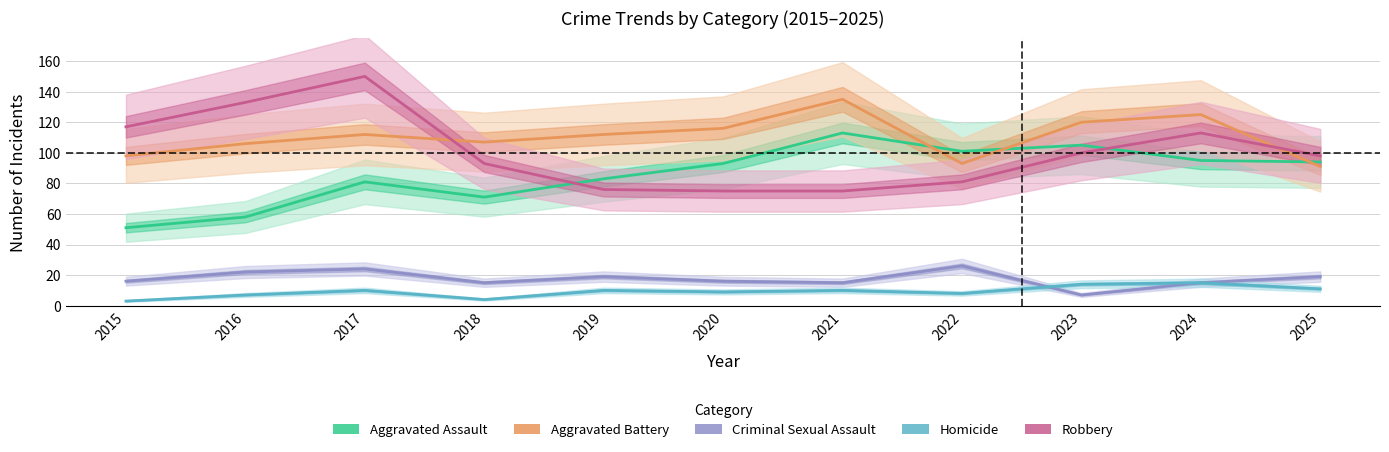

The value of Criminal Sexual Assault at 2015 is 16. True or false?

True